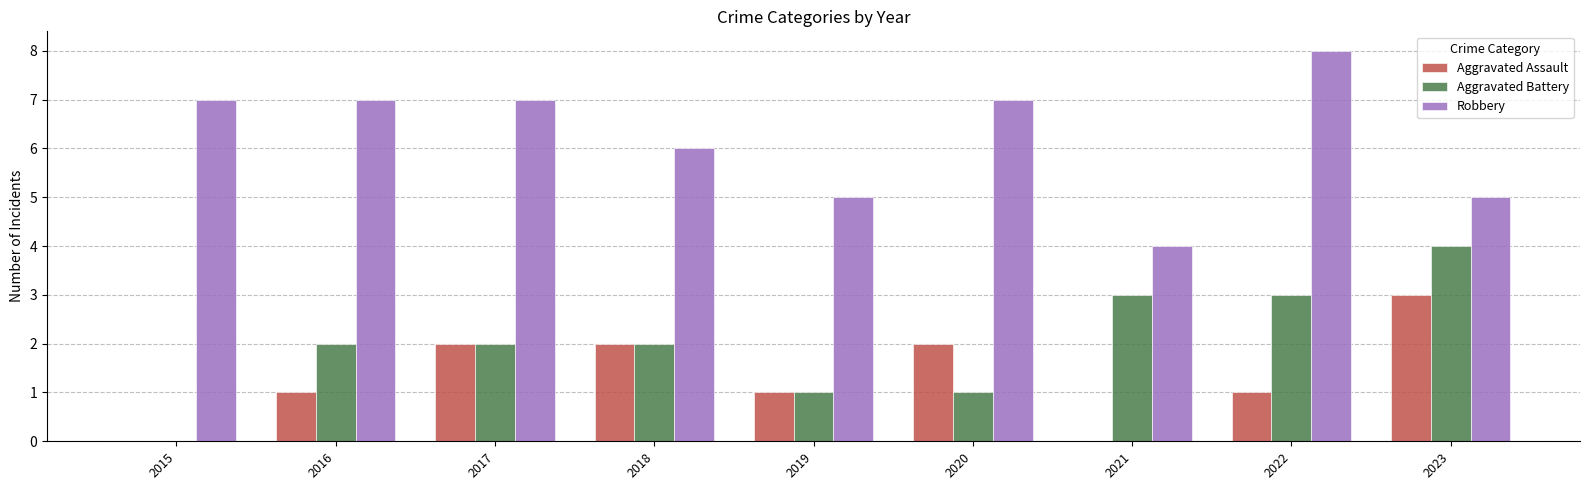

Reading left to right, list all the values displayed in this chart.

Aggravated Assault: 2015=0	2016=1	2017=2	2018=2	2019=1	2020=2	2021=0	2022=1	2023=3
Aggravated Battery: 2015=0	2016=2	2017=2	2018=2	2019=1	2020=1	2021=3	2022=3	2023=4
Robbery: 2015=7	2016=7	2017=7	2018=6	2019=5	2020=7	2021=4	2022=8	2023=5